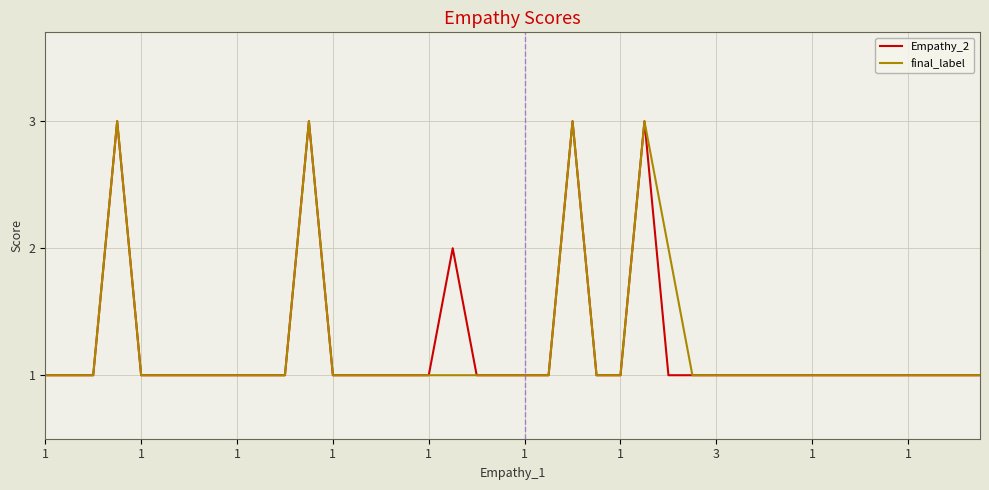

What are all the series names shown in the legend?

Empathy_2, final_label